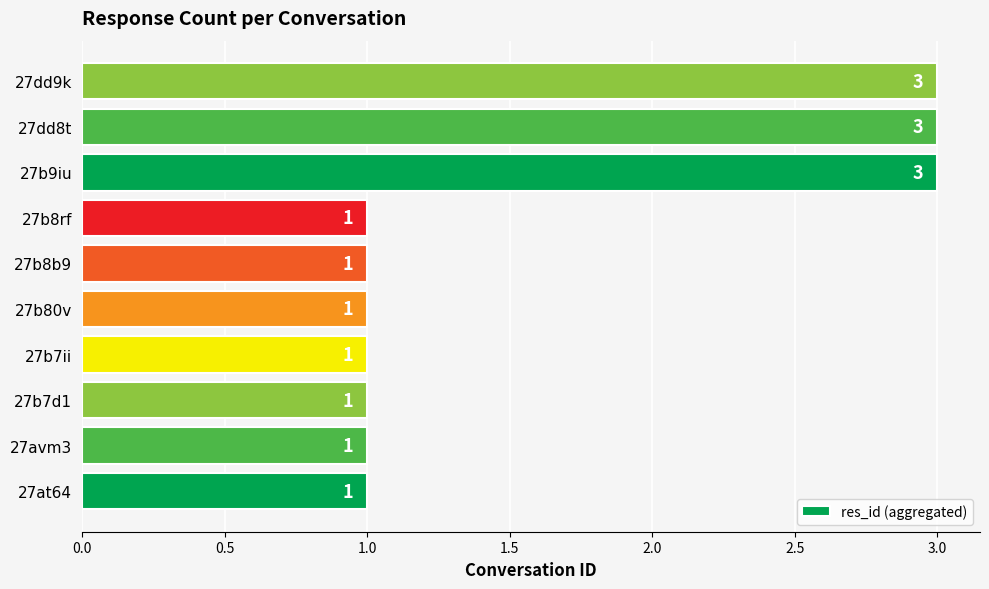

How many bars are there in total?

10